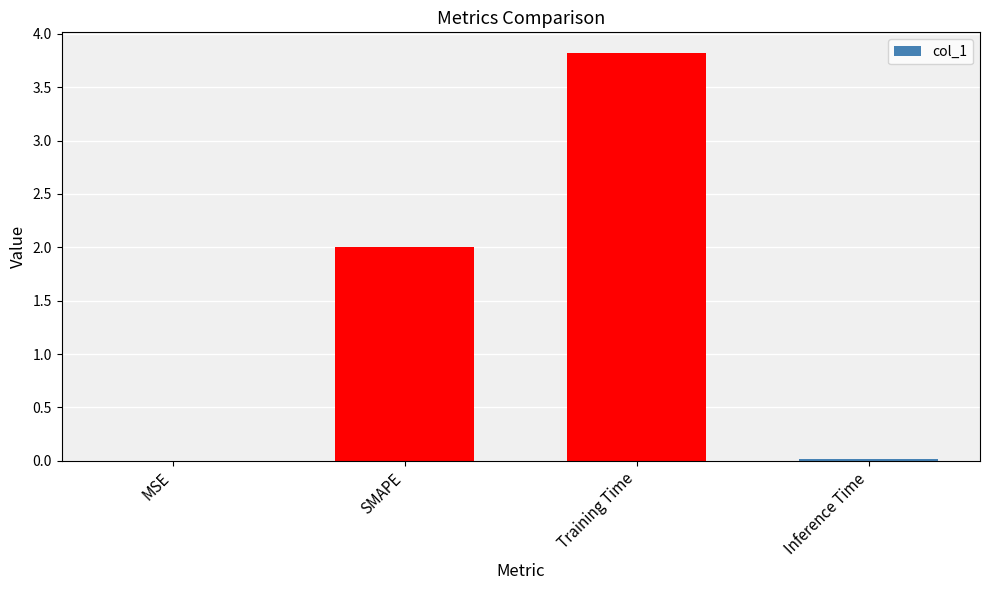

The value at Inference Time is 0.0. True or false?

True